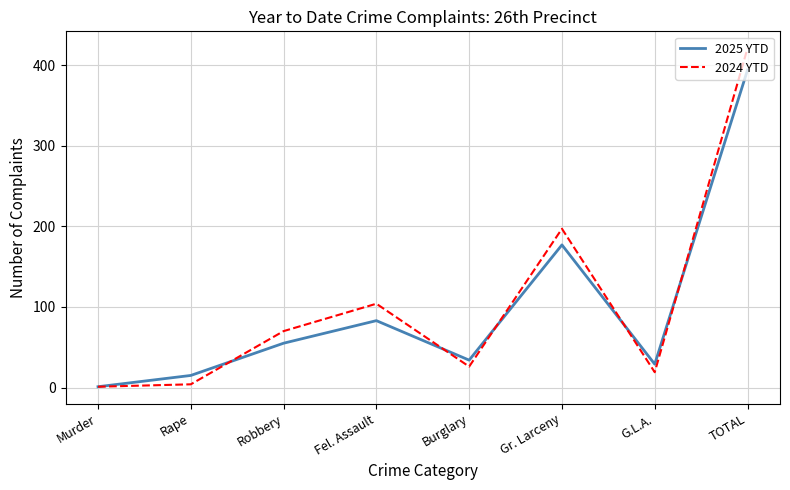

Which series has the widest spread of values?

2024 YTD